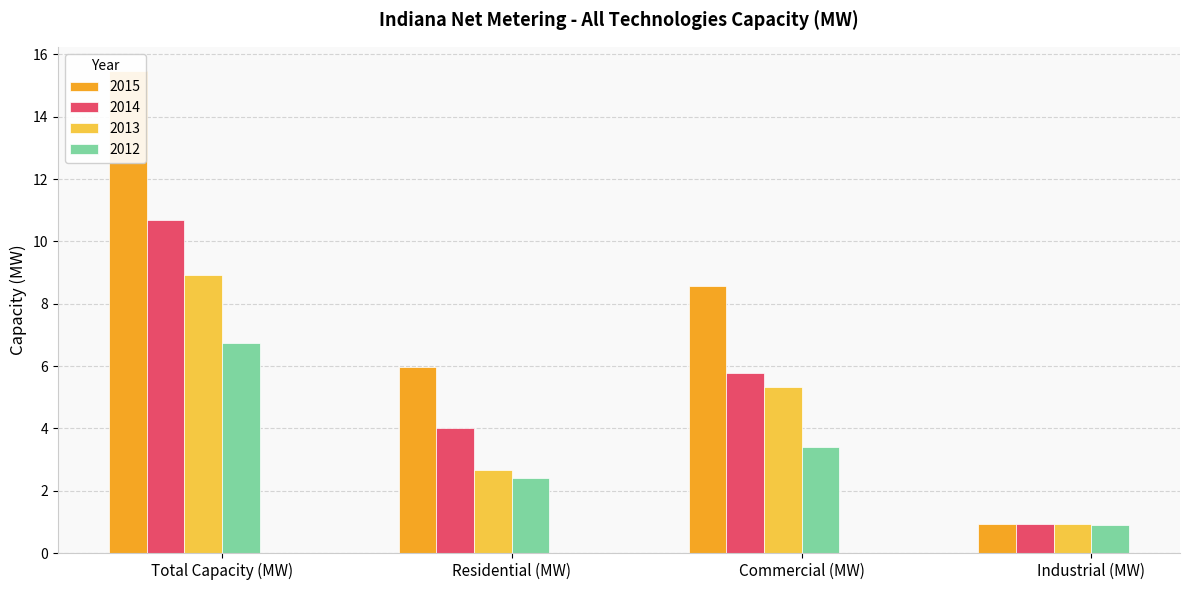

Where is 2012 nearest to the value 3?

Commercial (MW)